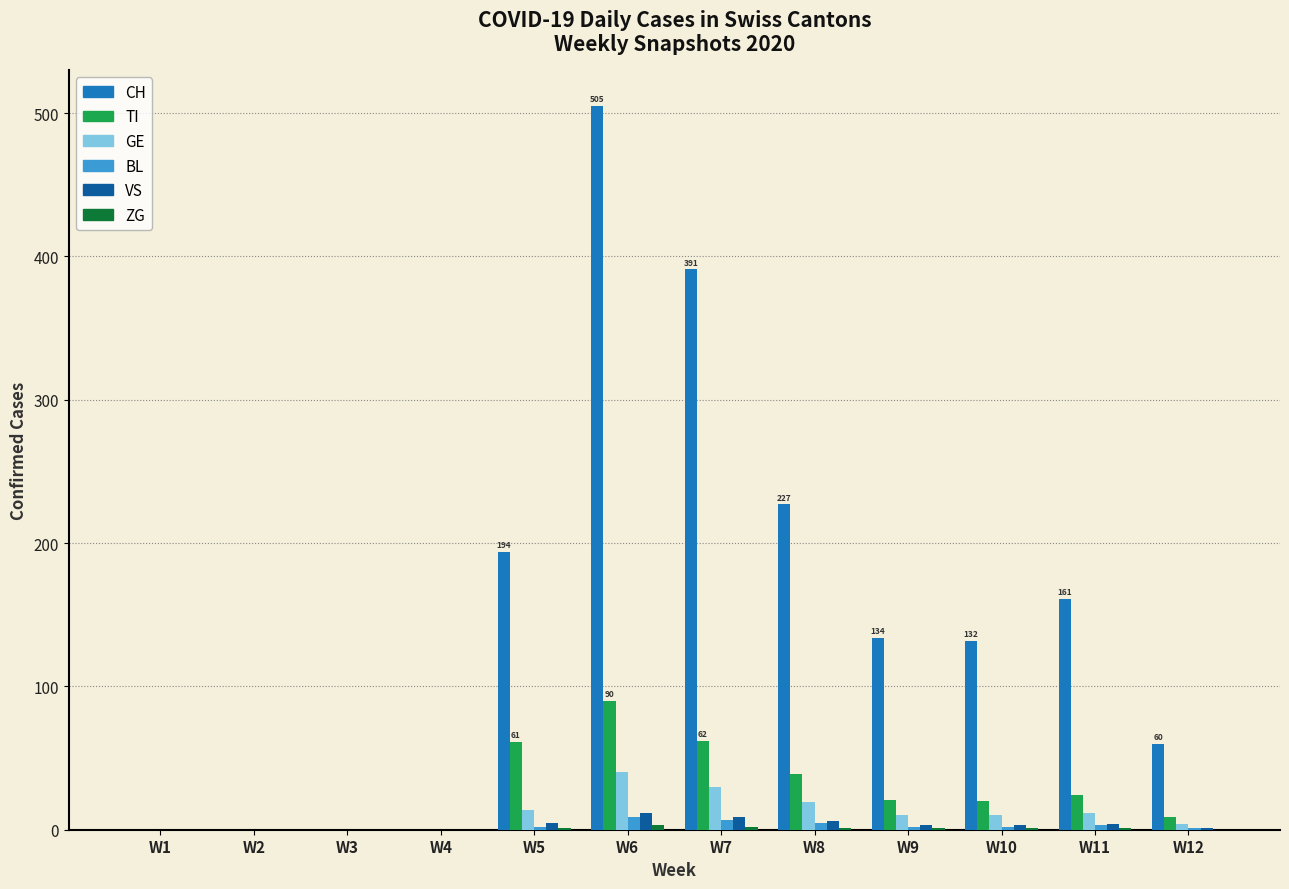

What is the sum of all VS values?

43